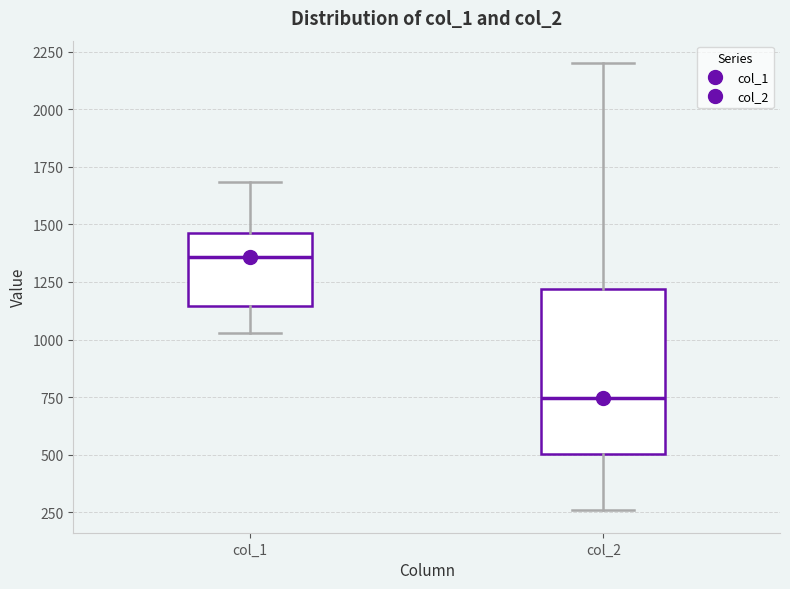

Reading left to right, read every box against the y-axis: the position of its median line, the range the box covers, and the ends of its whiskers. The values are not printed on the chart, so give them approximately, as read against the axis.

col_1: median 1350, box 1150 to 1450, whiskers 1050 to 1700
col_2: median 750, box 500 to 1200, whiskers 250 to 2200